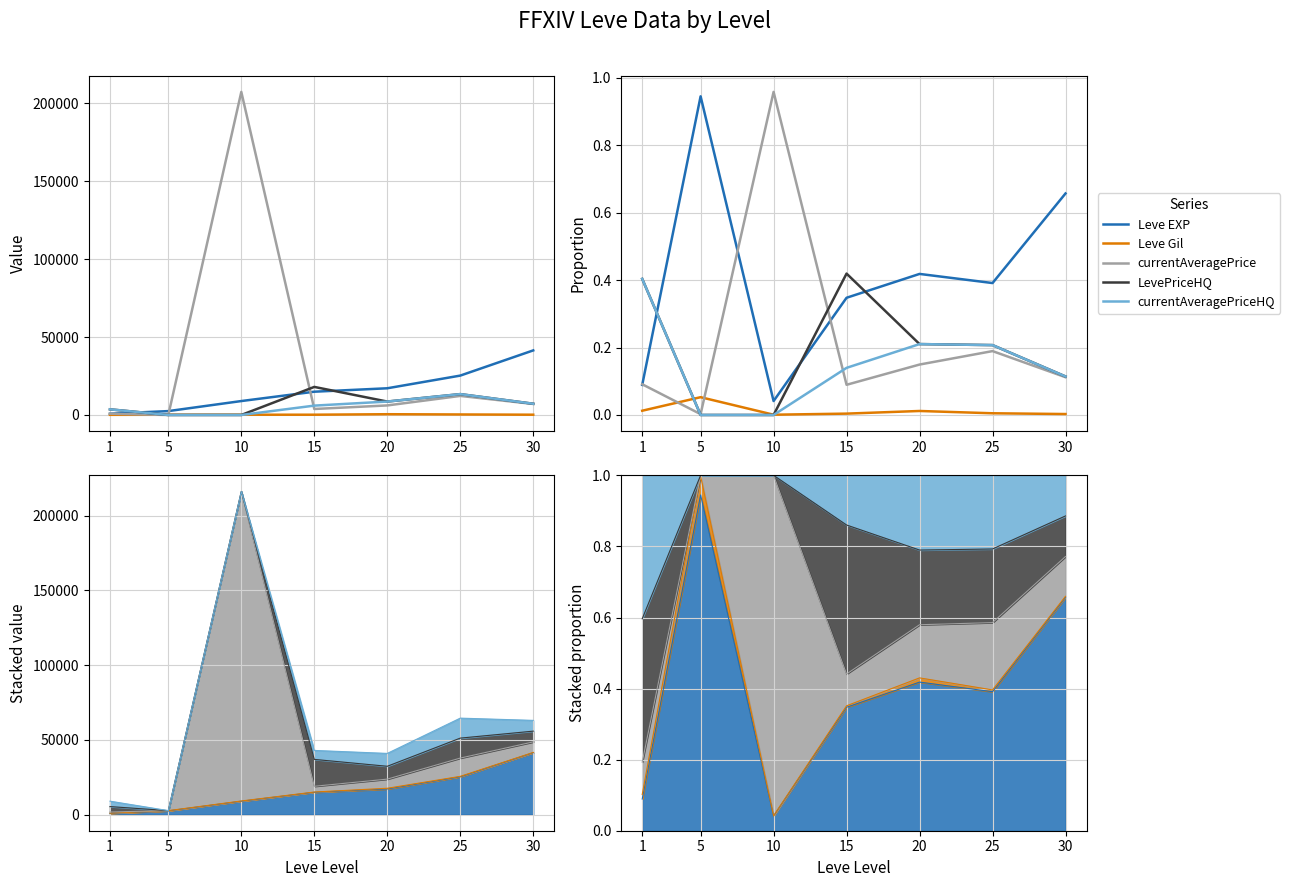

What is the value of the currentAveragePriceHQ point at the 6th from the left?

0.2